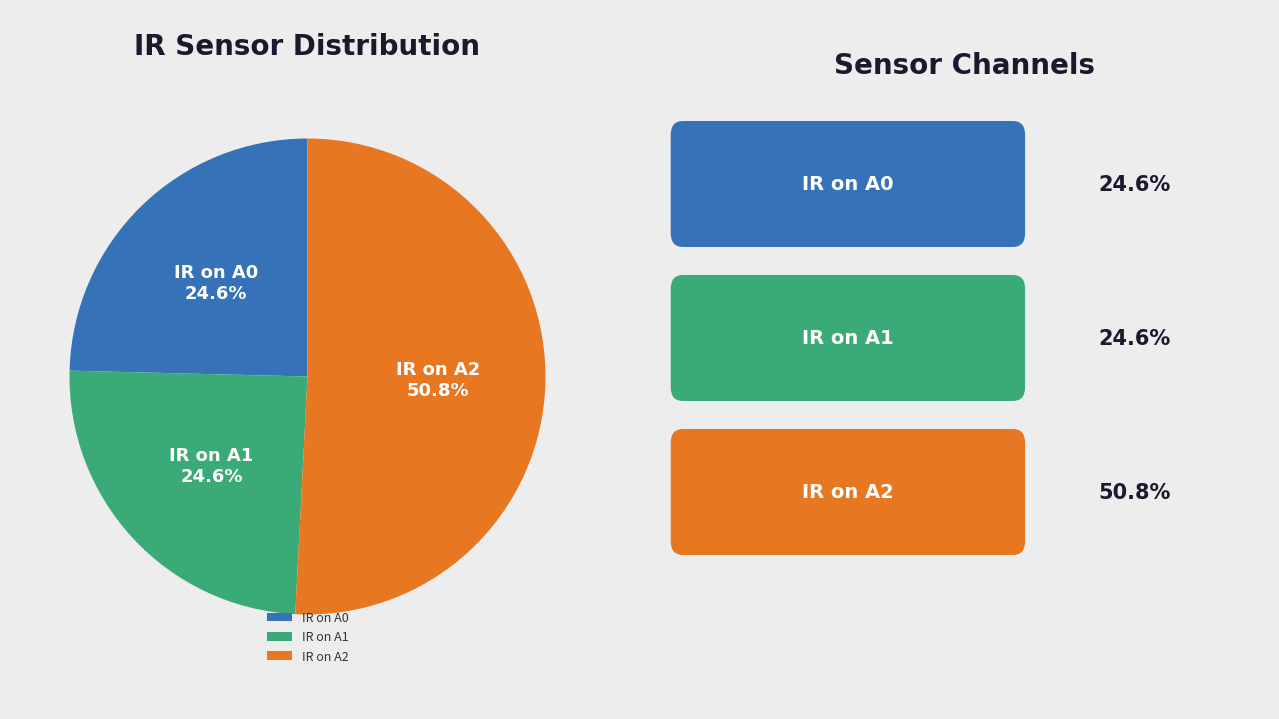

Does any single category account for the majority?

Yes